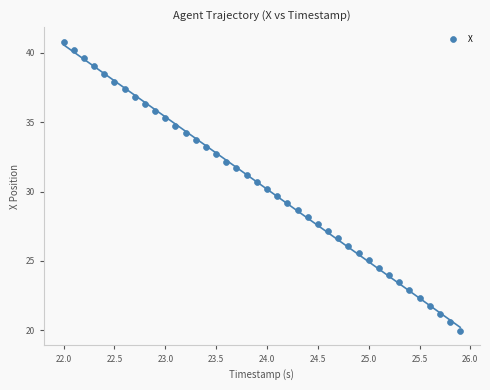

What is the range of Y values (max minus min)?

20.9